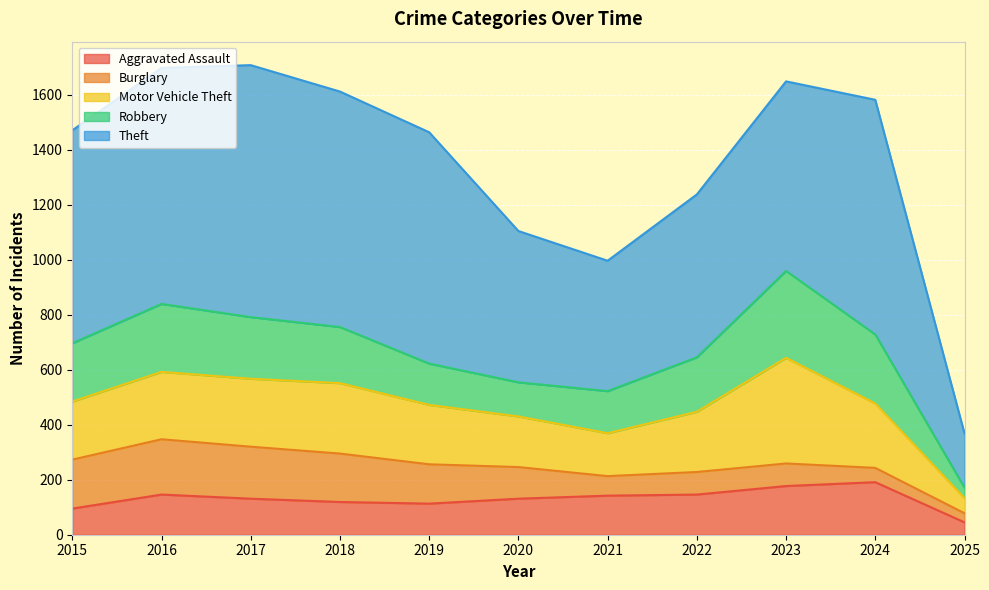

In Motor Vehicle Theft, how many points are higher than both neighbors (excluding endpoints)?

2